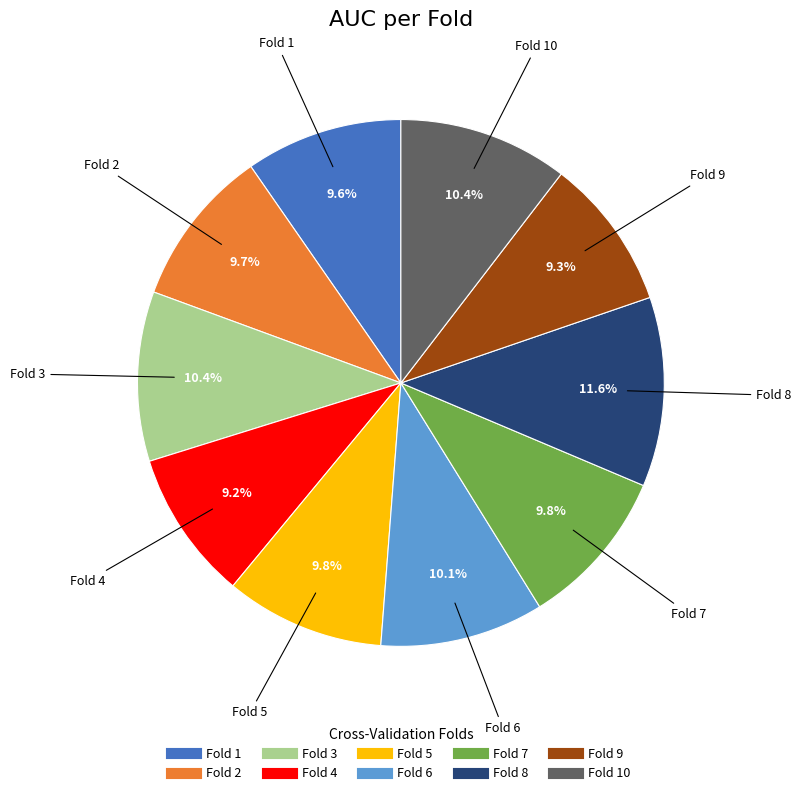

Is there a majority slice in this chart?

No